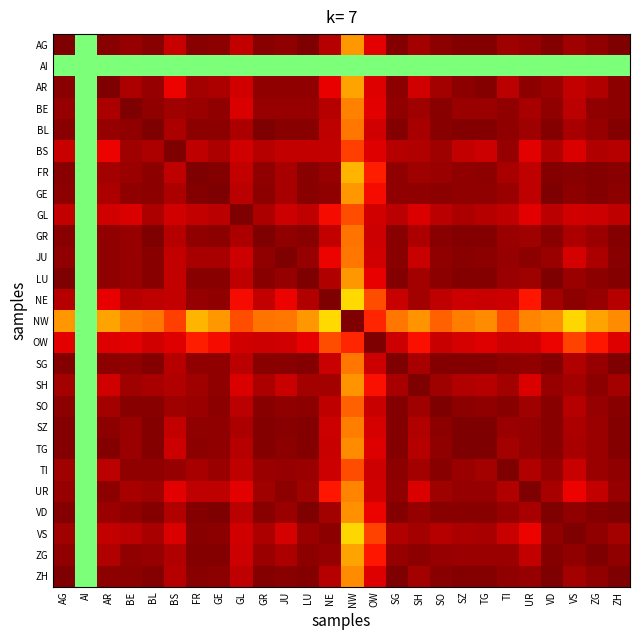

What is the total value across all series at NW?

13.9